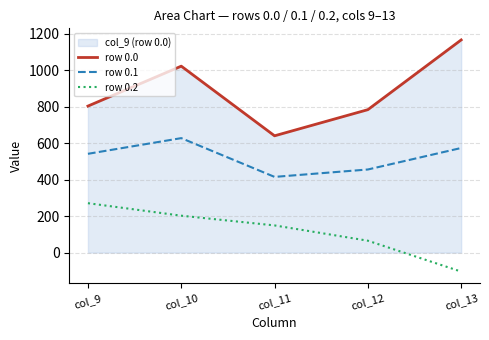

Which series has the largest total across all categories?

row 0.0